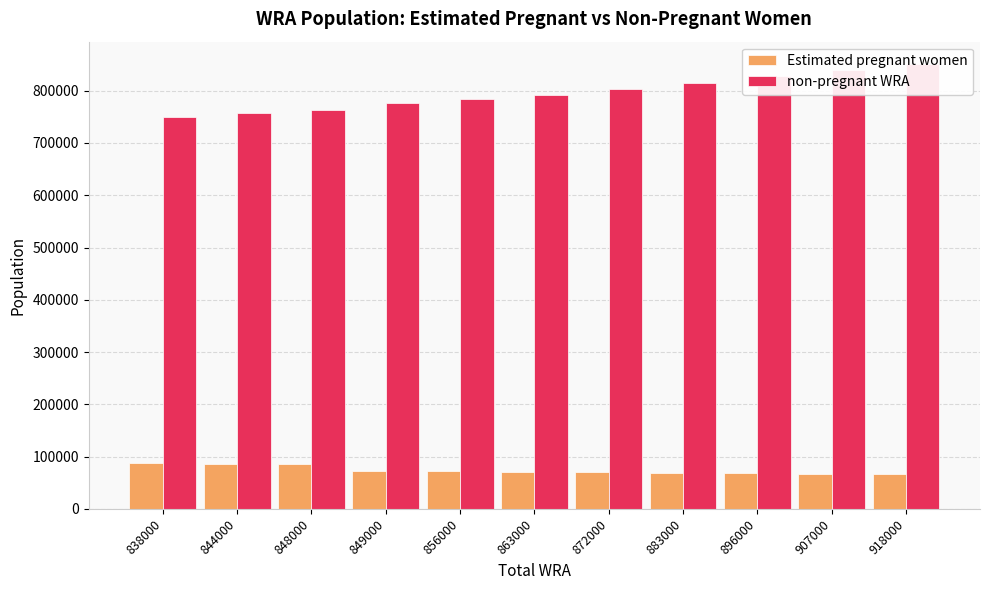

How many values in the non-pregnant WRA series are below 792789?

5